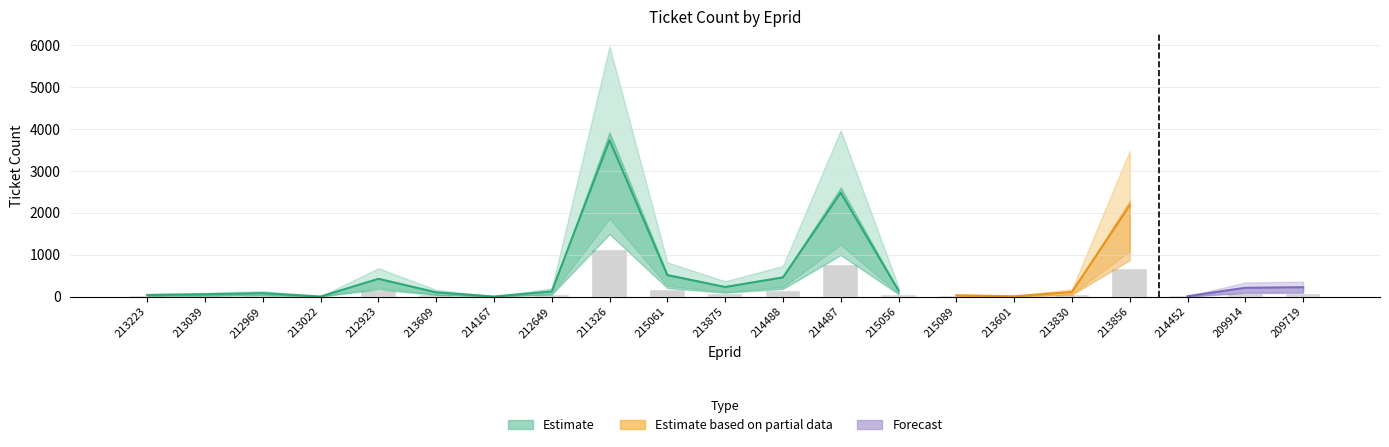

How many data points does each series have?

21